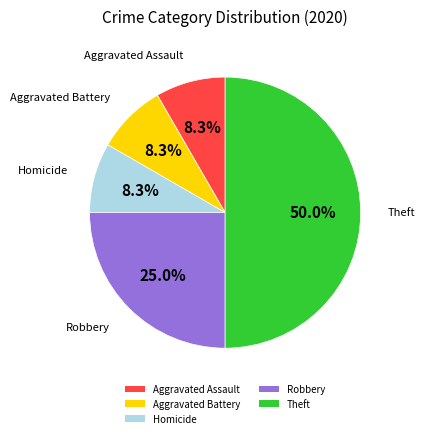

Count the number of slices in the pie.

5